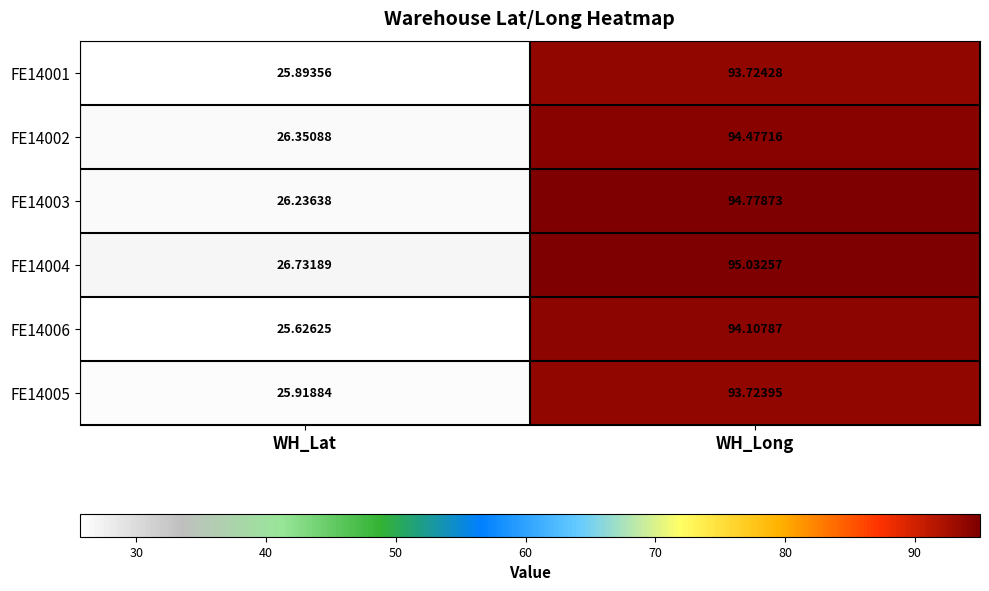

How many distinct data groups are displayed?

6